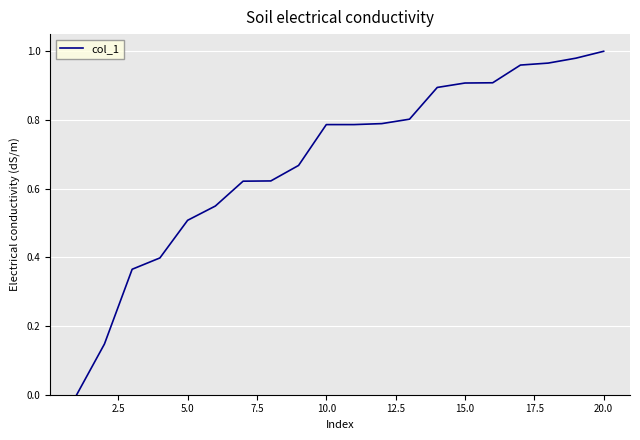

The value at 5.0 is 0.5. True or false?

True